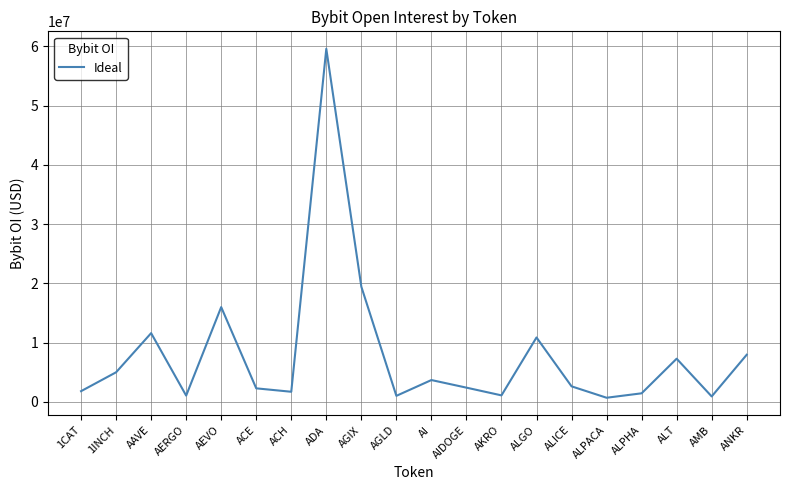

What is the approximate value at ALICE, to the nearest 10?

2604590